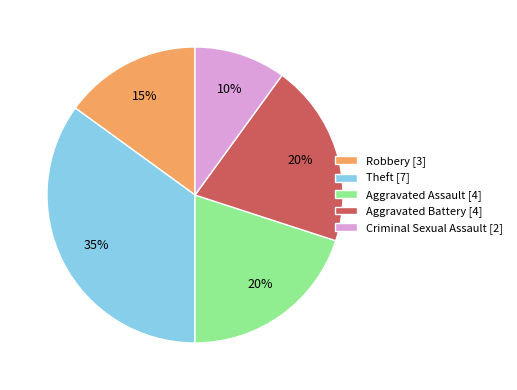

Does Aggravated Assault account for over 50% of the chart?

No